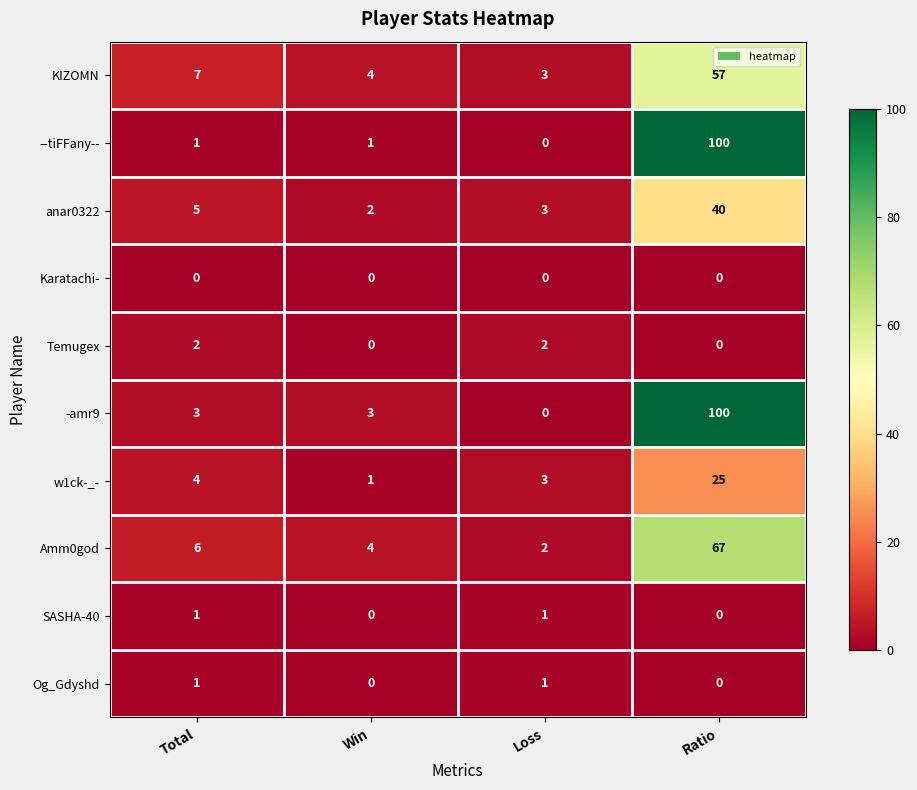

Count the Og_Gdyshd values in the range 0 to 1.

4